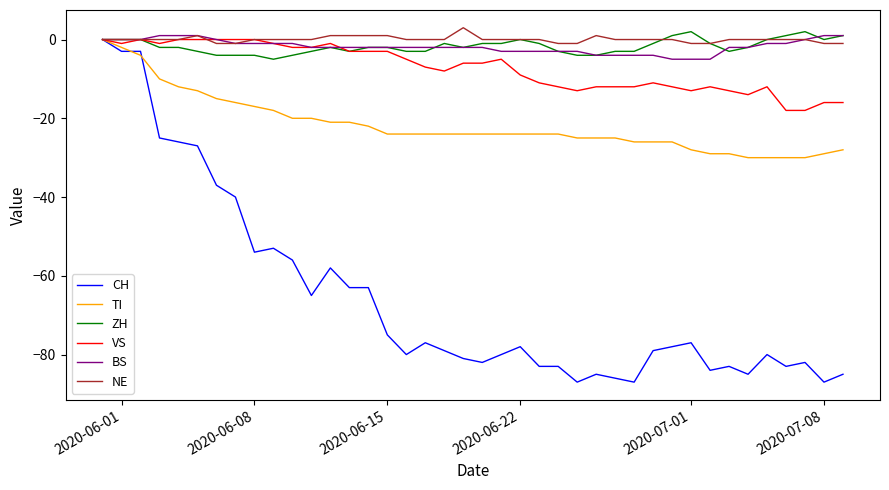

Which series has the largest total across all categories?

NE